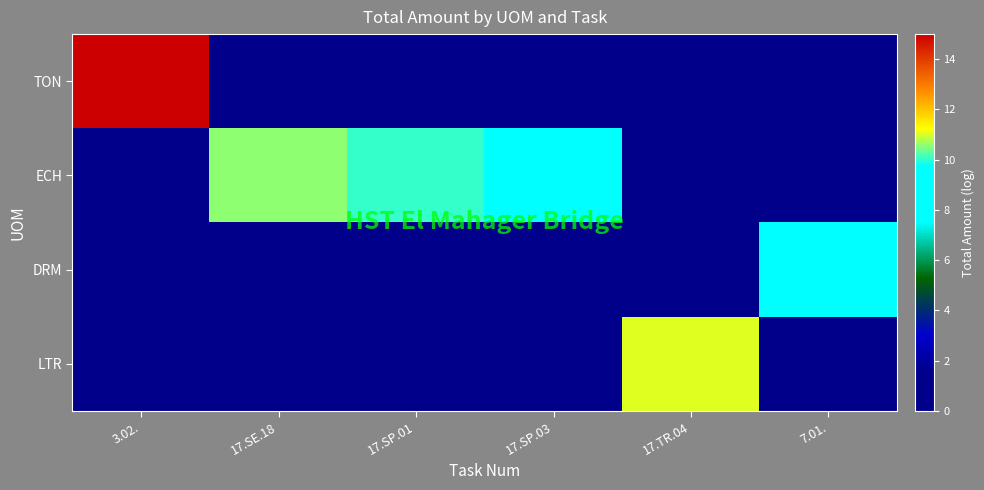

At how many categories does at least one series exceed 9?

6